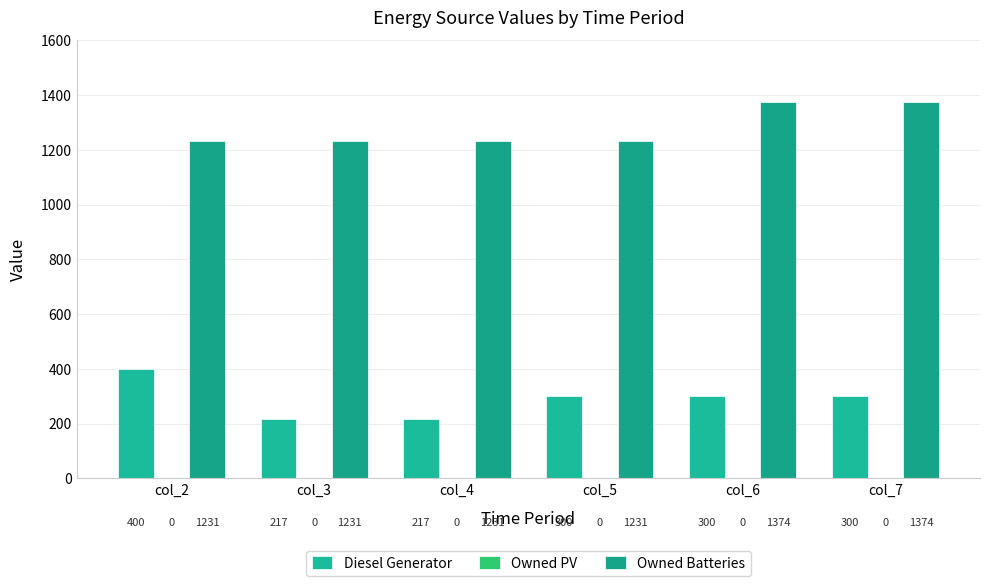

True or false: Diesel Generator has a value of 300 at col_6.

True